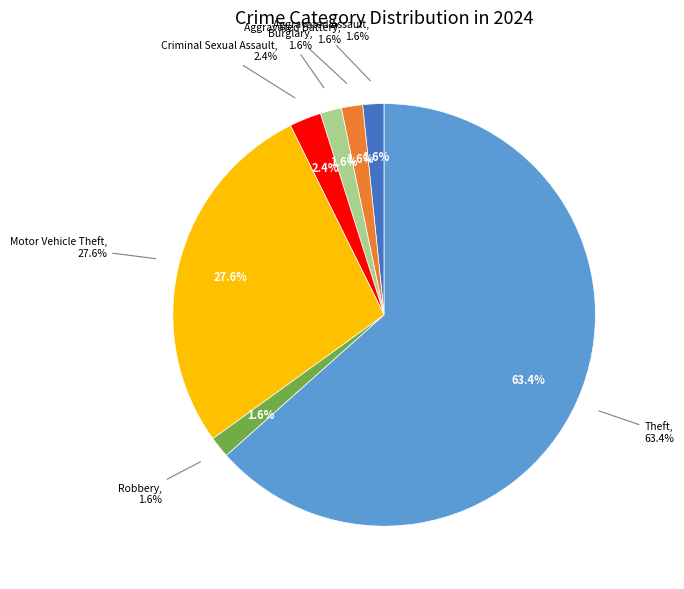

How much of the chart is everything except Aggravated Assault?

98.4%